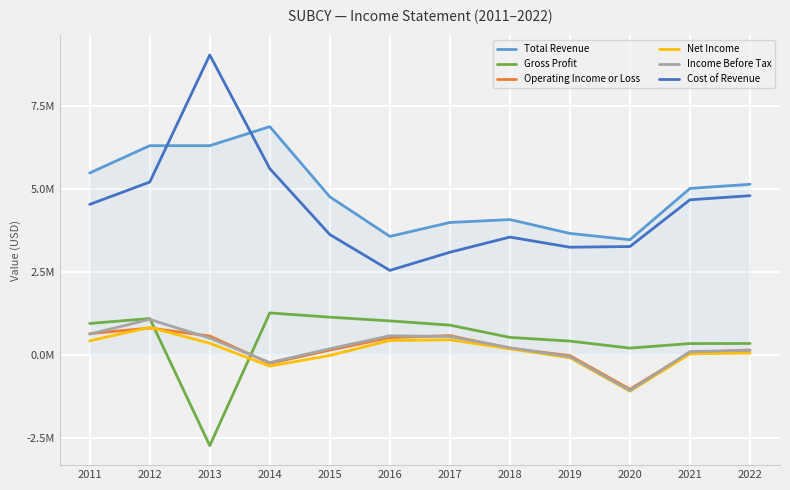

What is the value of the Income Before Tax point at the 4th from the left?

-229500